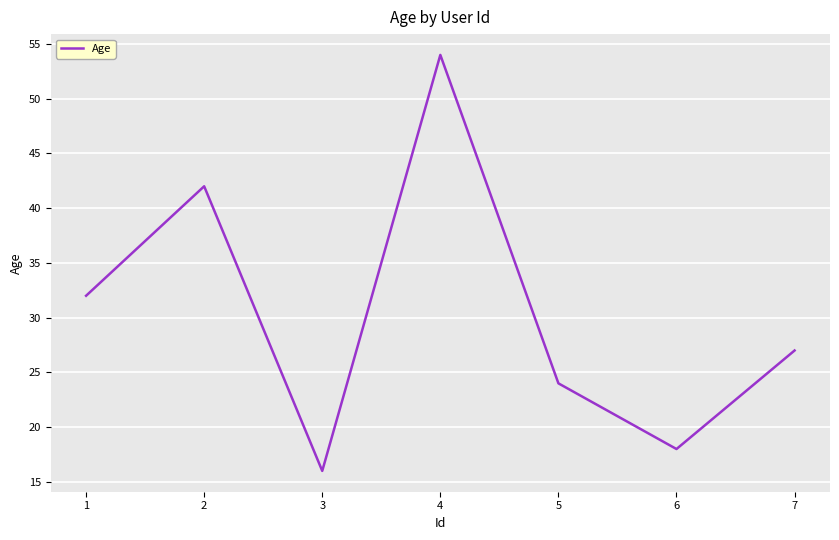

True or false: there are more than 0 points higher than both neighbors.

True